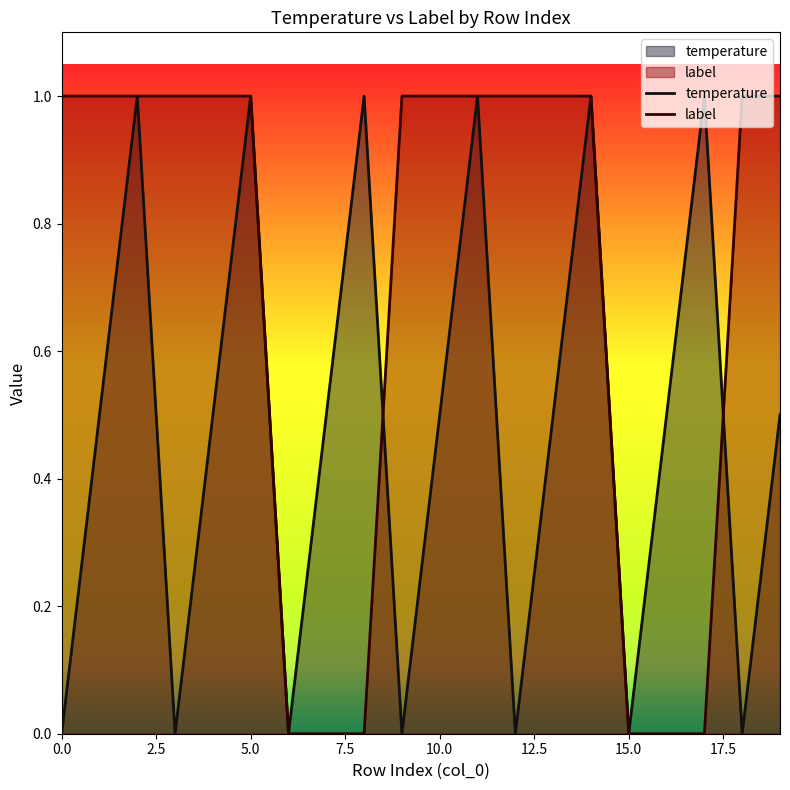

After their last crossing, which series has the higher values: temperature or label?

label